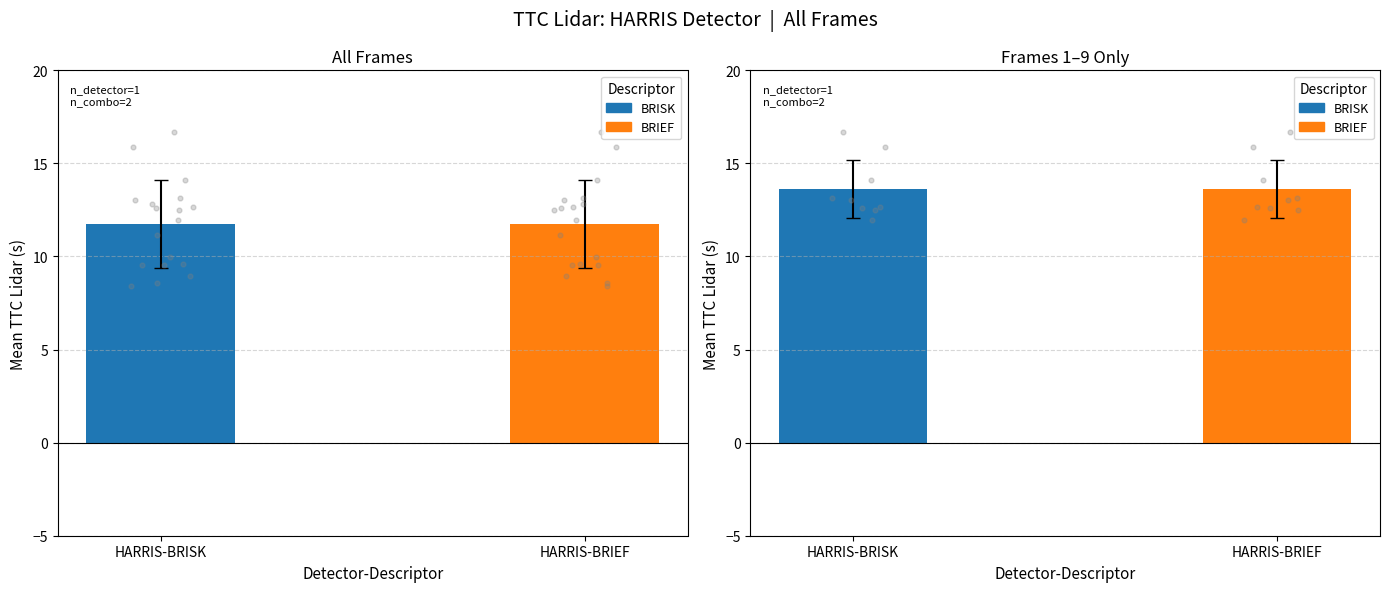

Which series reaches the maximum Y coordinate?

BRISK